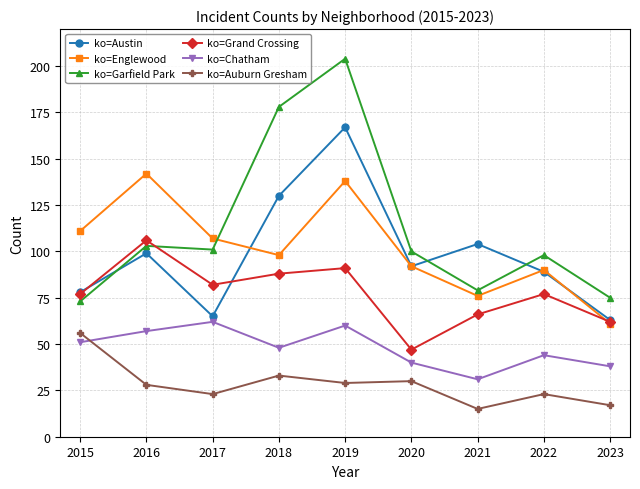

What is the total value across all series at 2021?

371